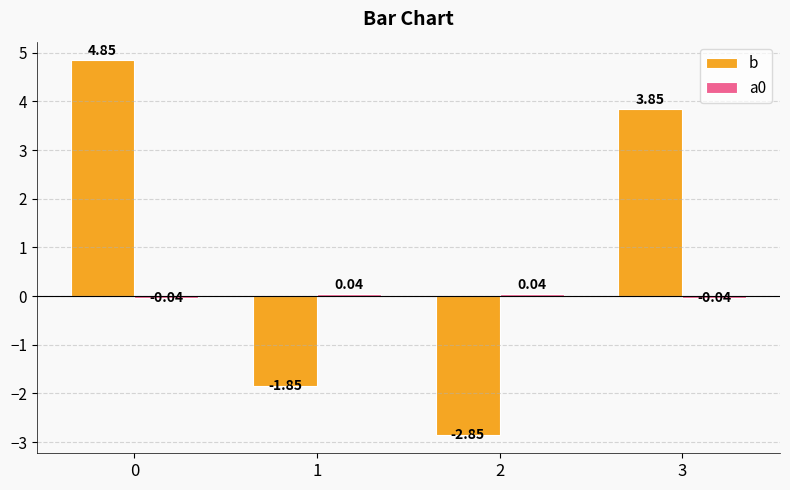

How many data points in b are above 3?

2